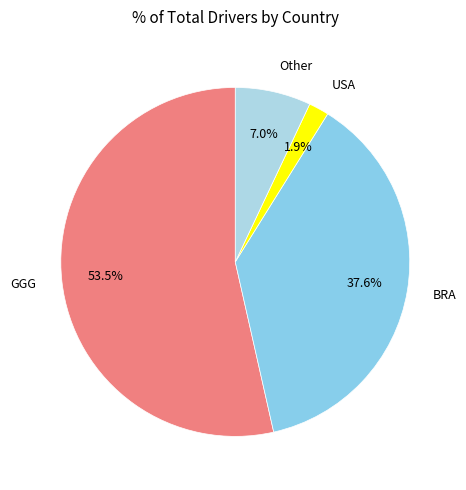

To the nearest percent, what is the average slice percentage?

25%